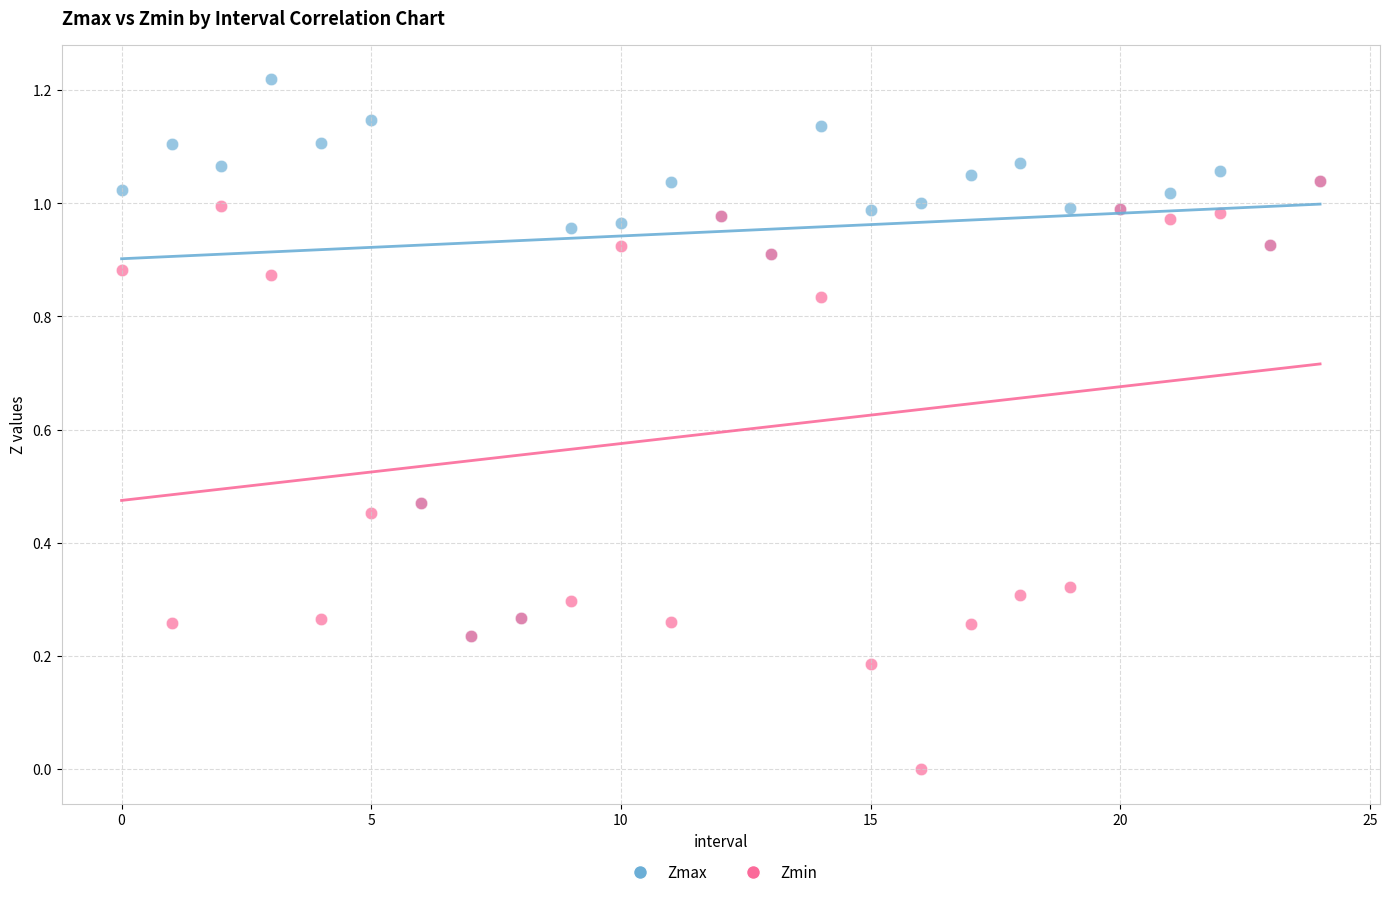

Which series reaches the minimum Y coordinate?

Zmin